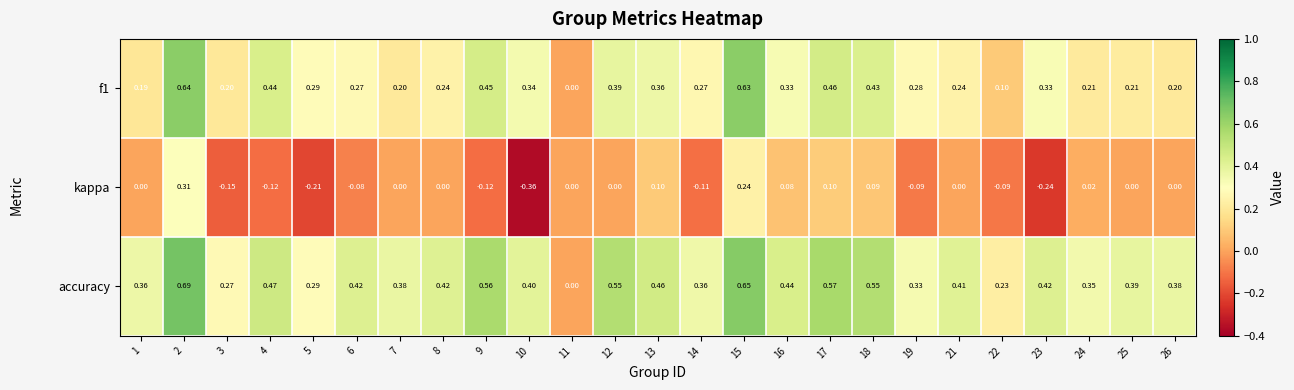

Which series has the widest spread of values?

accuracy